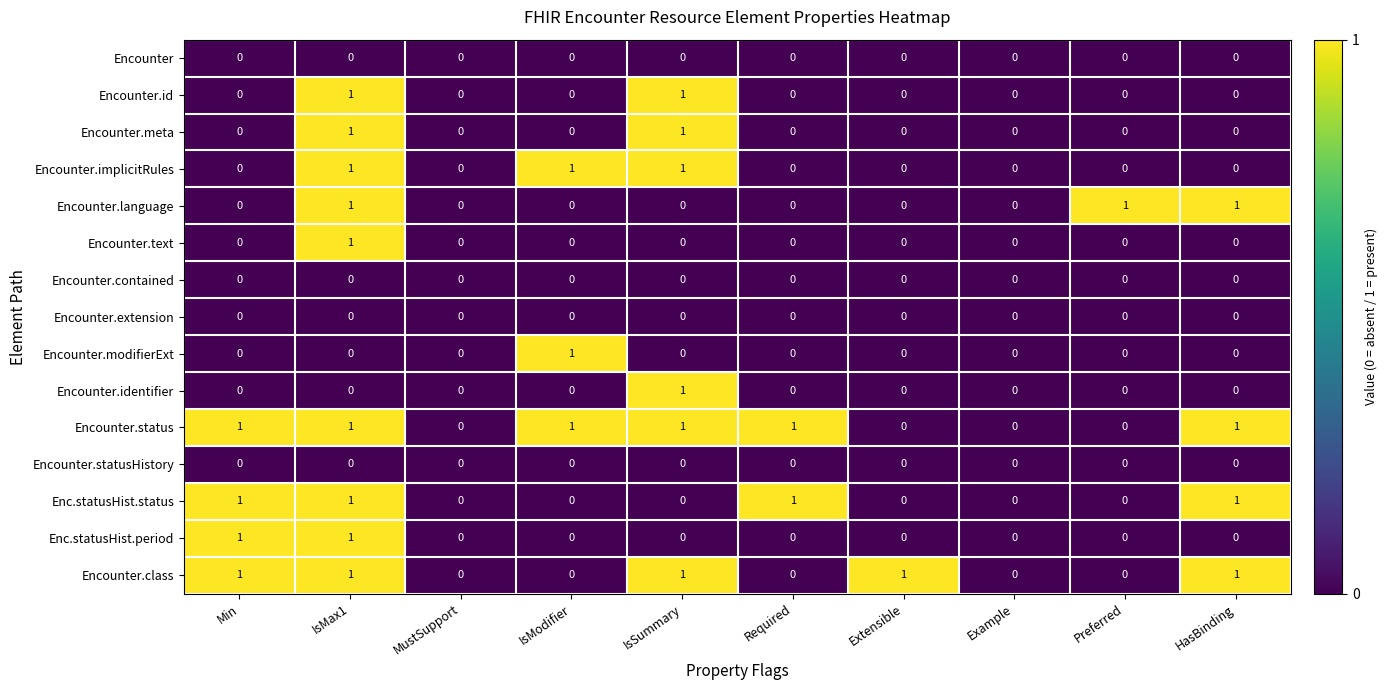

Count the Encounter.id values in the range 0 to 1.

10